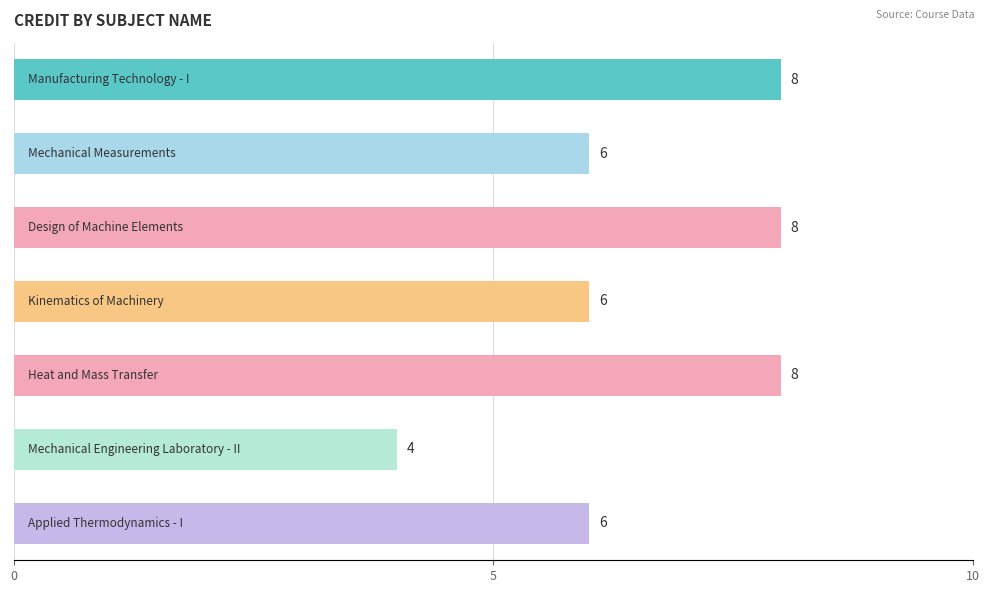

Count the values in the range 6 to 8.

6